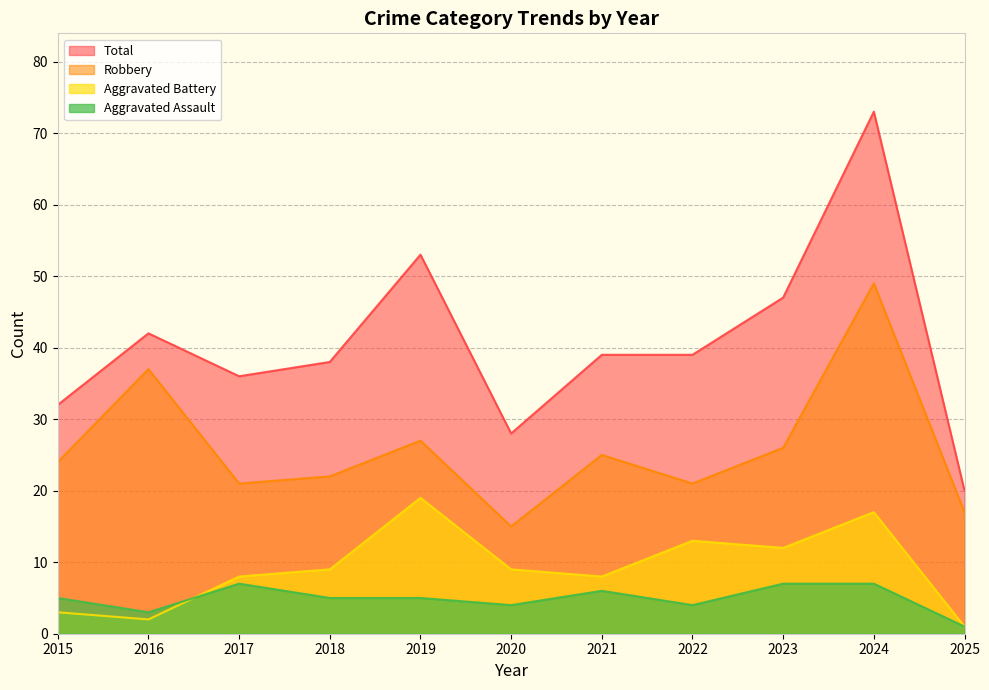

What is the total value across all series at 2019?

104